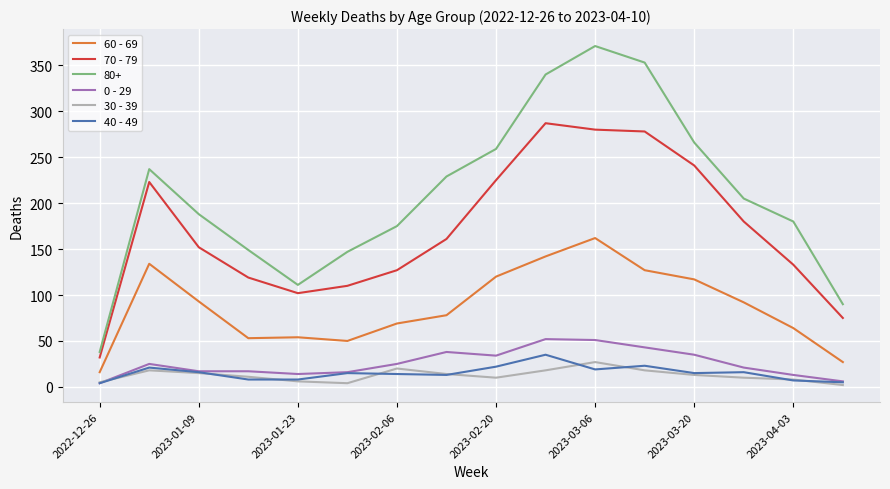

Which series has the largest range (max minus min)?

80+